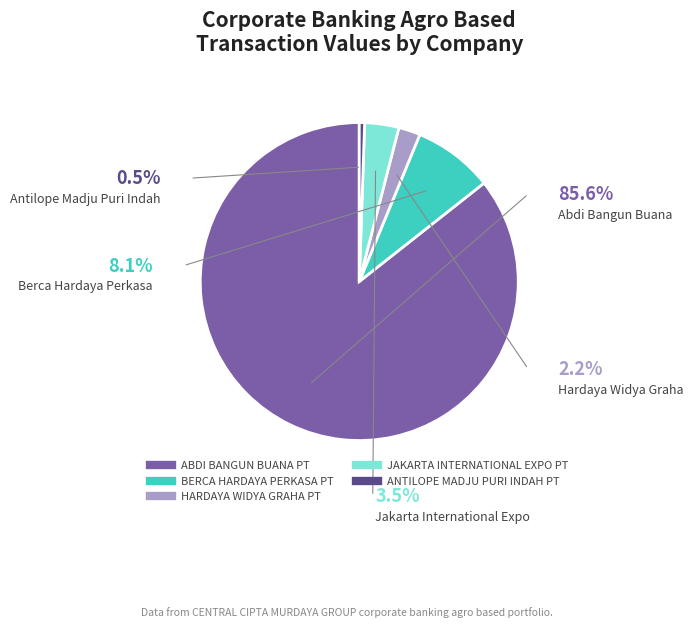

True or false: ABDI BANGUN BUANA PT accounts for 86% of the total.

True